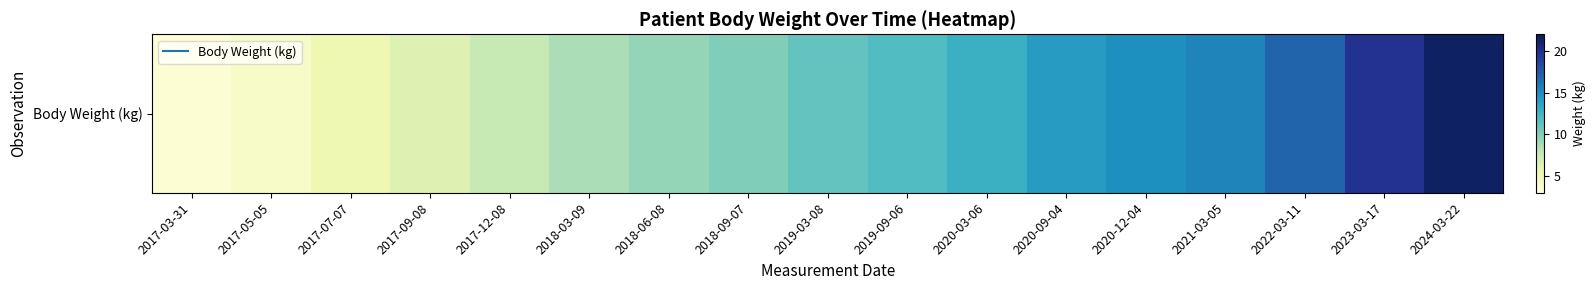

Read the value at 2020-12-04.

14.9